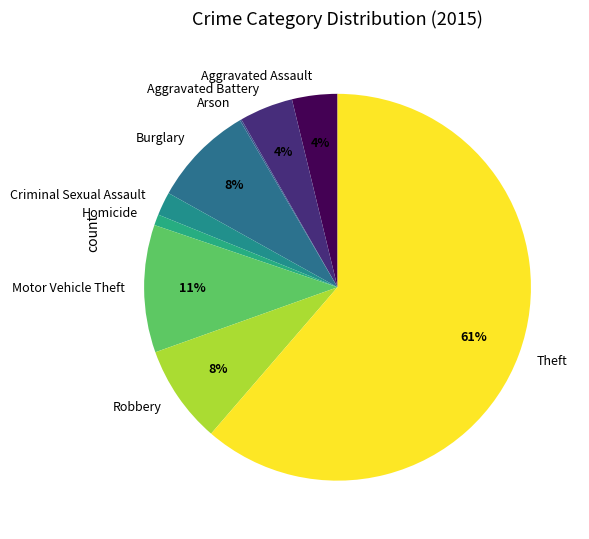

The Homicide slice represents 1% of the pie. True or false?

True